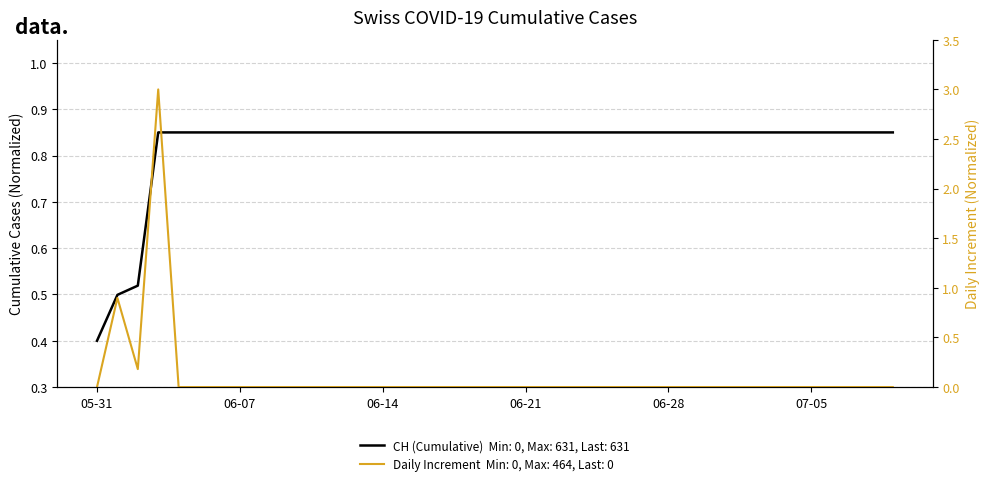

Reading left to right, list all the values displayed in this chart.

0.4	0.5	0.5	0.9	0.9	0.9	0.9	0.9	0.9	0.9	0.9	0.9	0.9	0.9	0.9	0.9	0.9	0.9	0.9	0.9	0.9	0.9	0.9	0.9	0.9	0.9	0.9	0.9	0.9	0.9	0.9	0.9	0.9	0.9	0.9	0.9	0.9	0.9	0.9	0.9